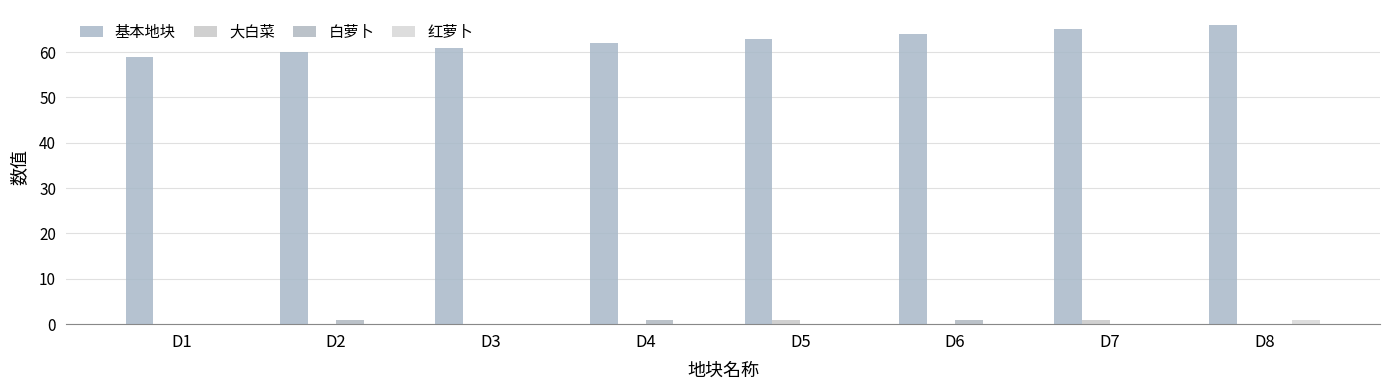

Are the bars horizontal?

No